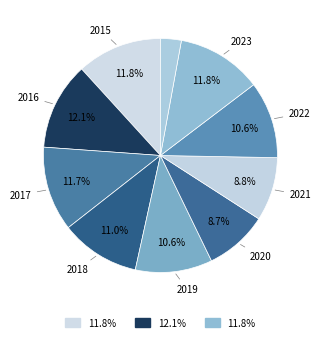

How many slices are in this pie chart?

10